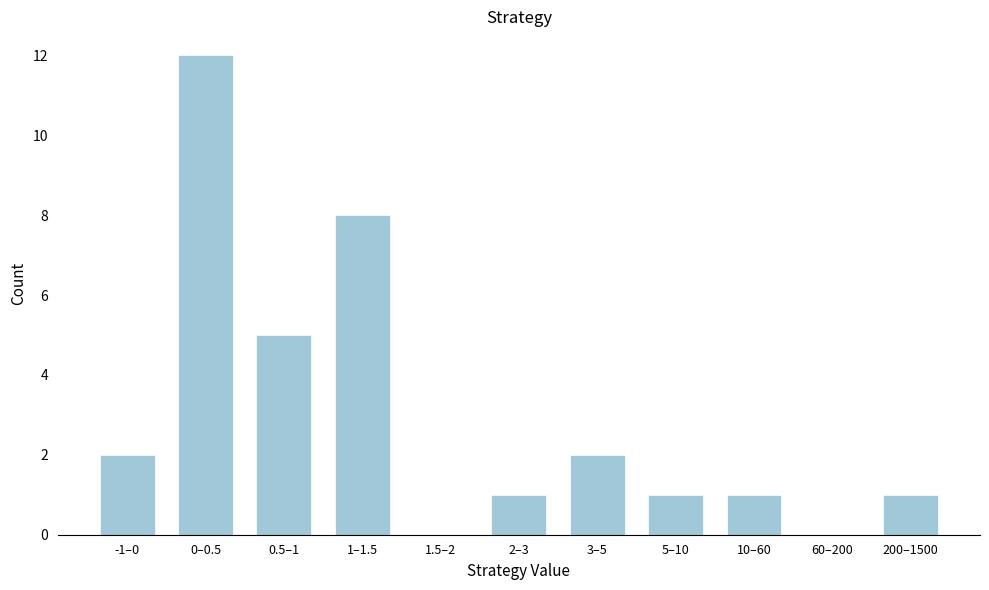

Reading left to right, transcribe all the data shown in this chart.

-1–0=2	0–0.5=12	0.5–1=5	1–1.5=8	1.5–2=0	2–3=1	3–5=2	5–10=1	10–60=1	60–200=0	200–1500=1